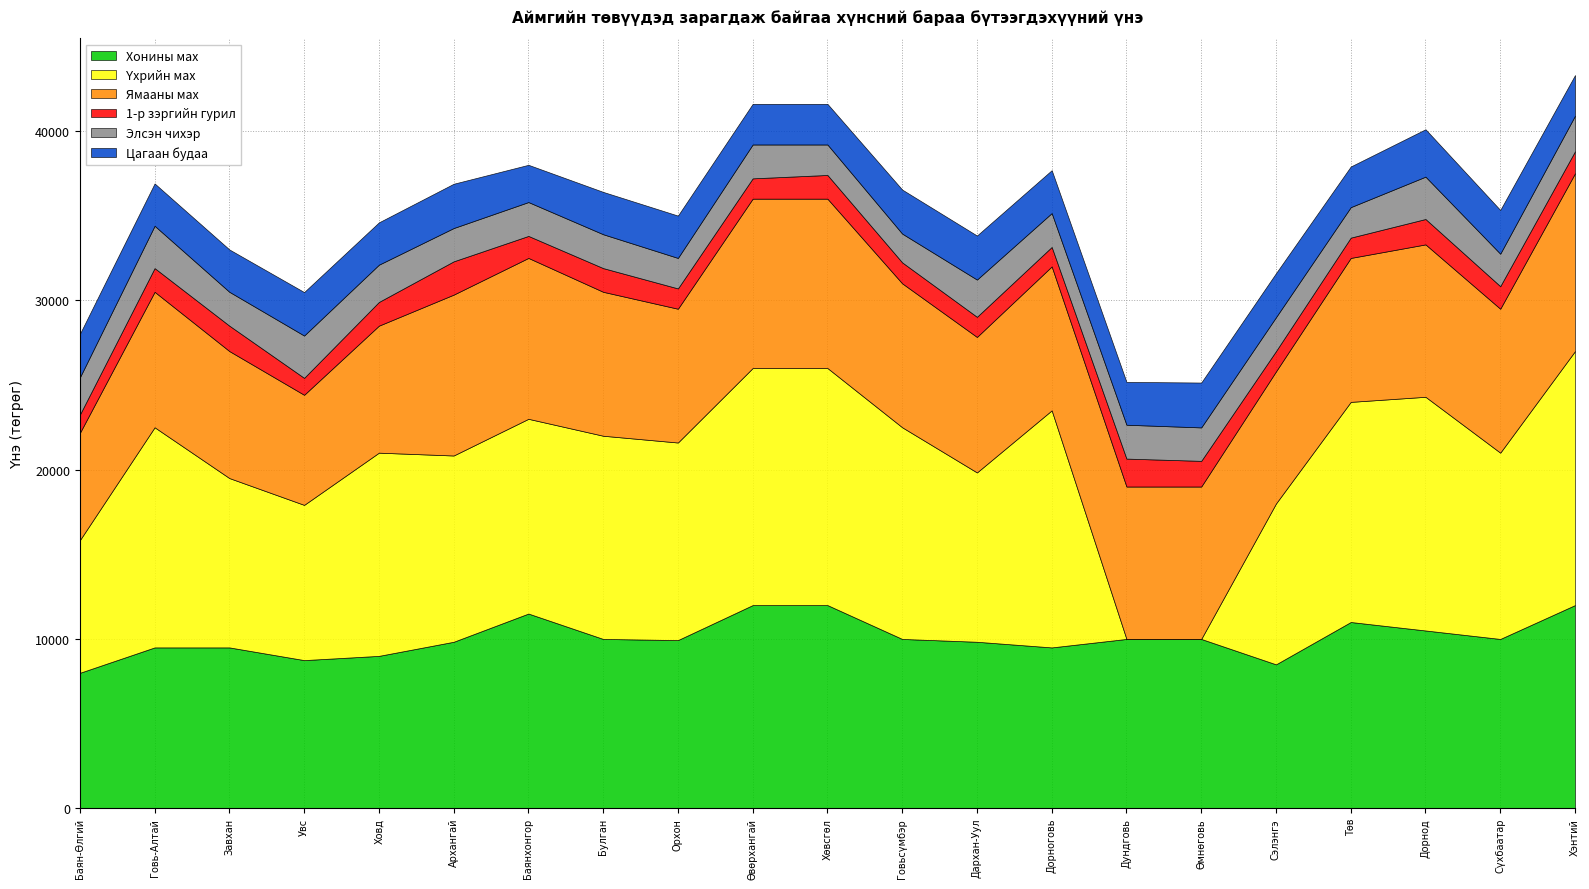

What is the average value of the 1-р зэргийн гурил series?

1339